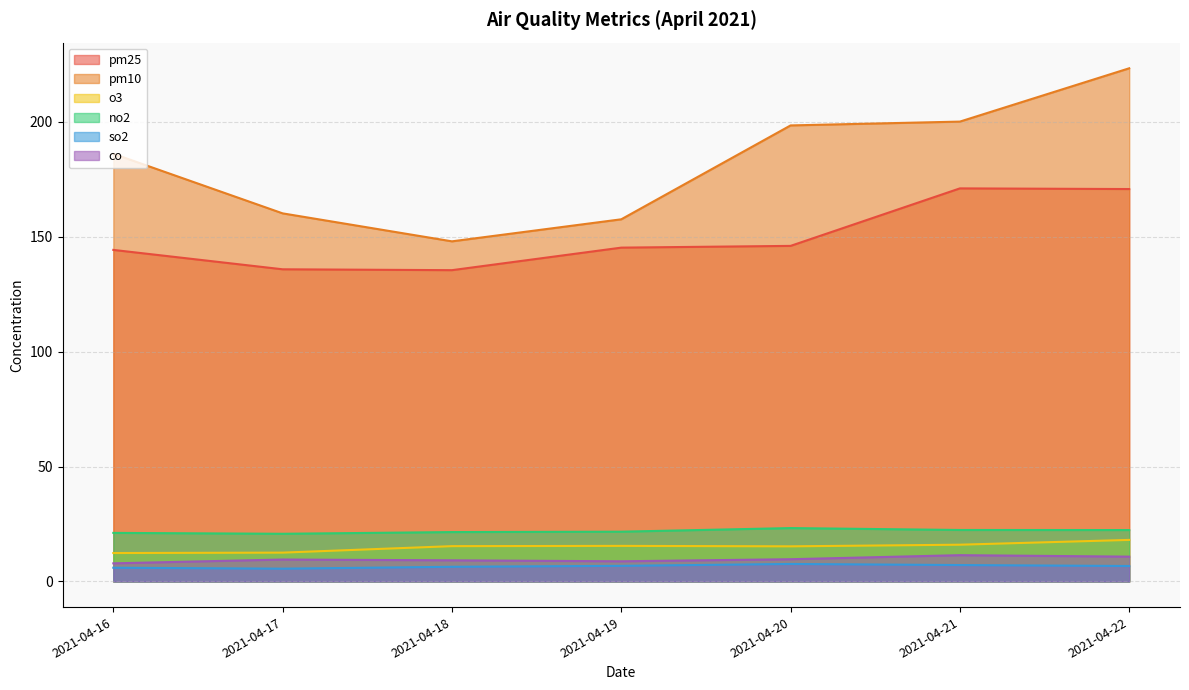

True or false: o3 and so2 intersect in this chart.

False